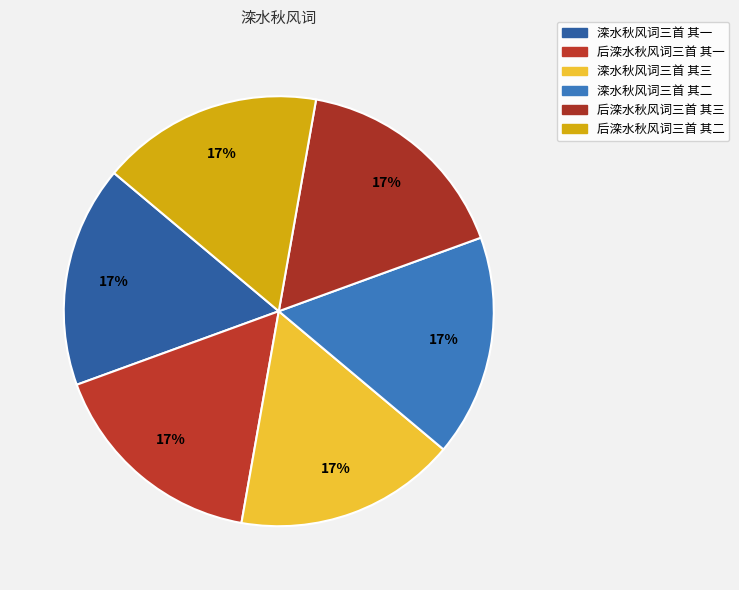

Count the number of slices in the pie.

6